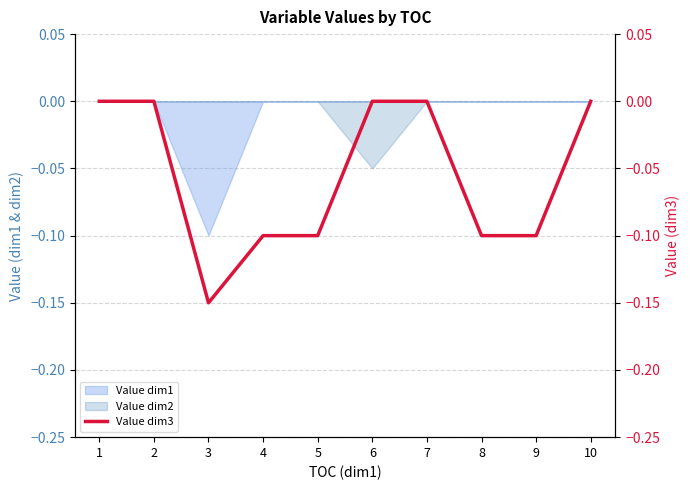

What is the change in value from 3 to 4?

+0.1